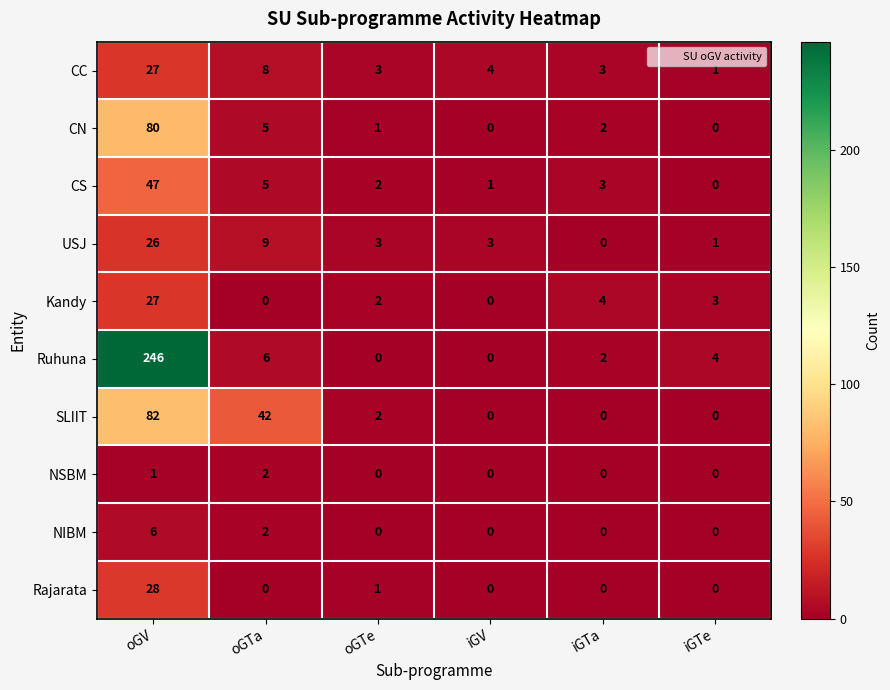

At which label does Kandy first exceed 3?

oGV